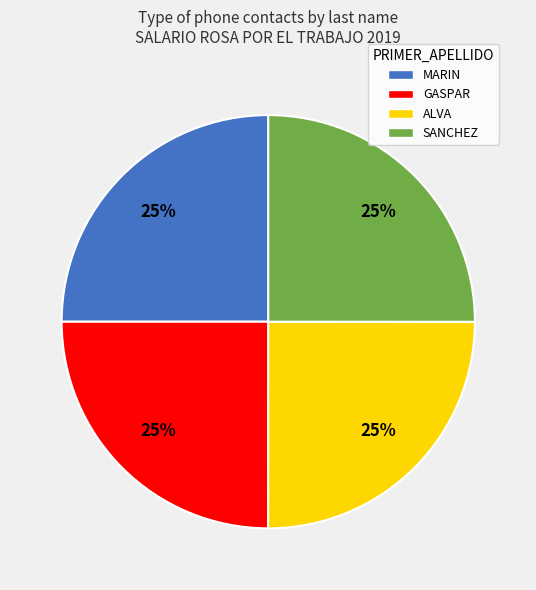

Approximately how many times larger is the value at ALVA compared to GASPAR?

1.0